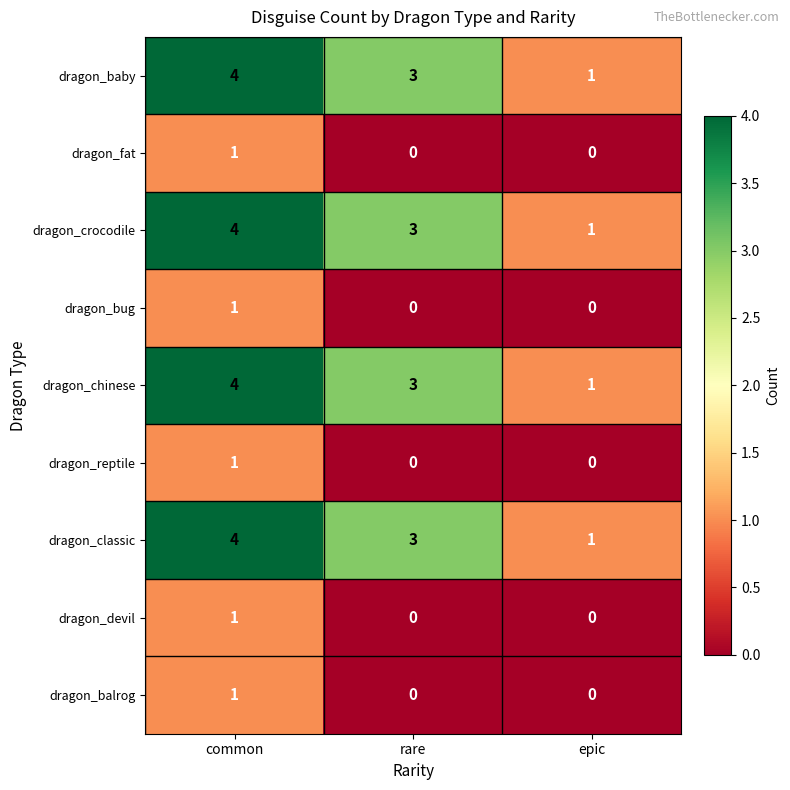

True or false: dragon_devil has a value of 1 at rare.

False